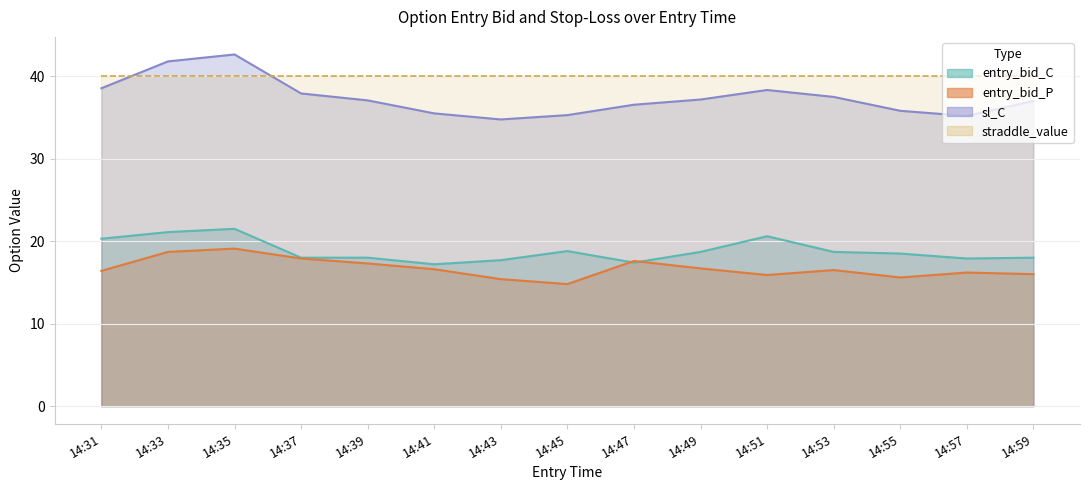

At how many categories does at least one series exceed 27?

15